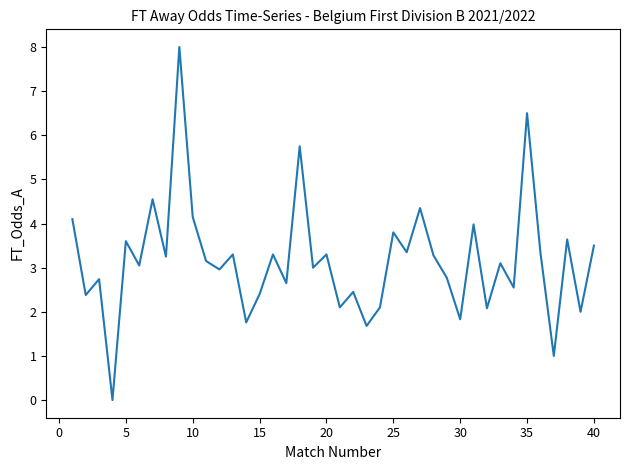

What is the greatest value displayed?

8.0